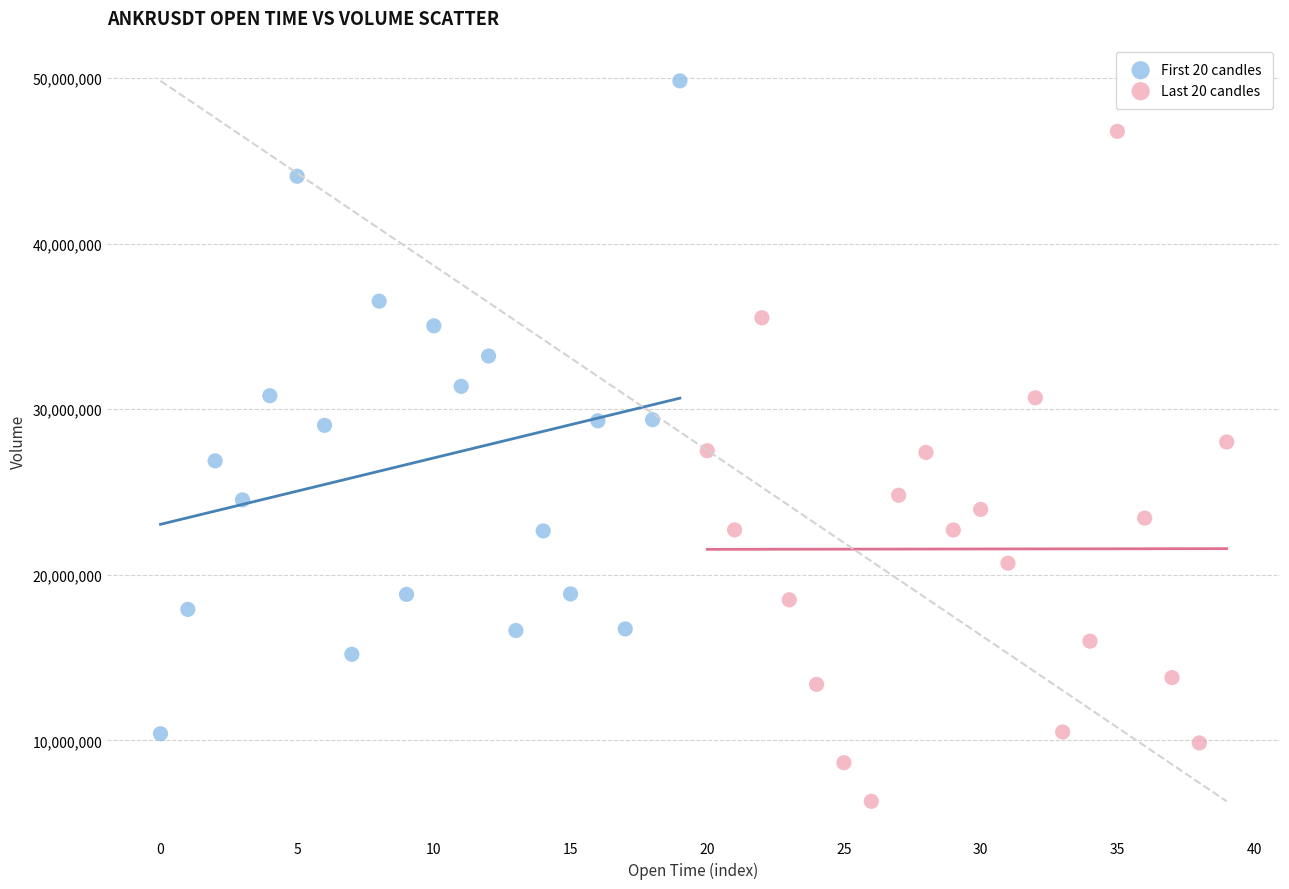

Which series contains the highest Y value?

First 20 candles